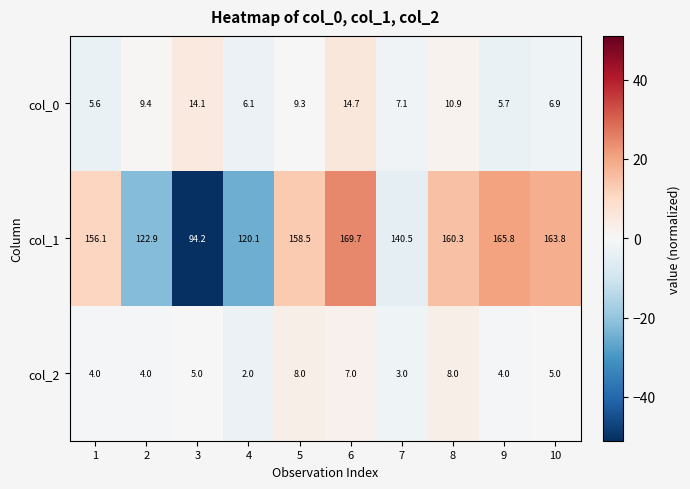

Between 3 and 4, which series saw the biggest shift?

col_1